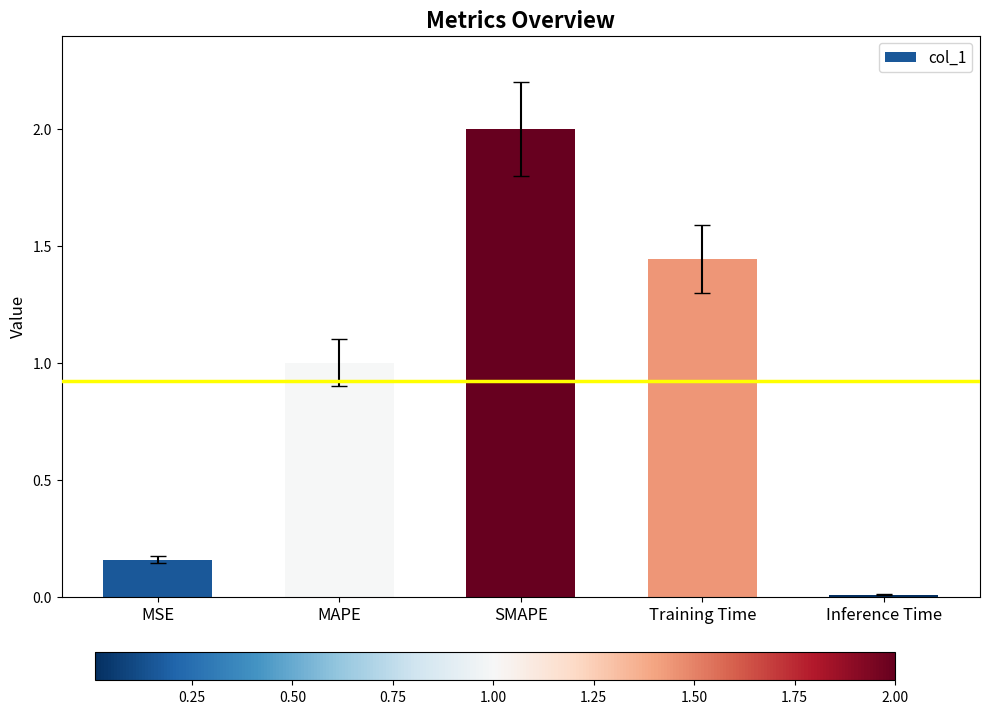

Does the chart contain stacked bars?

No